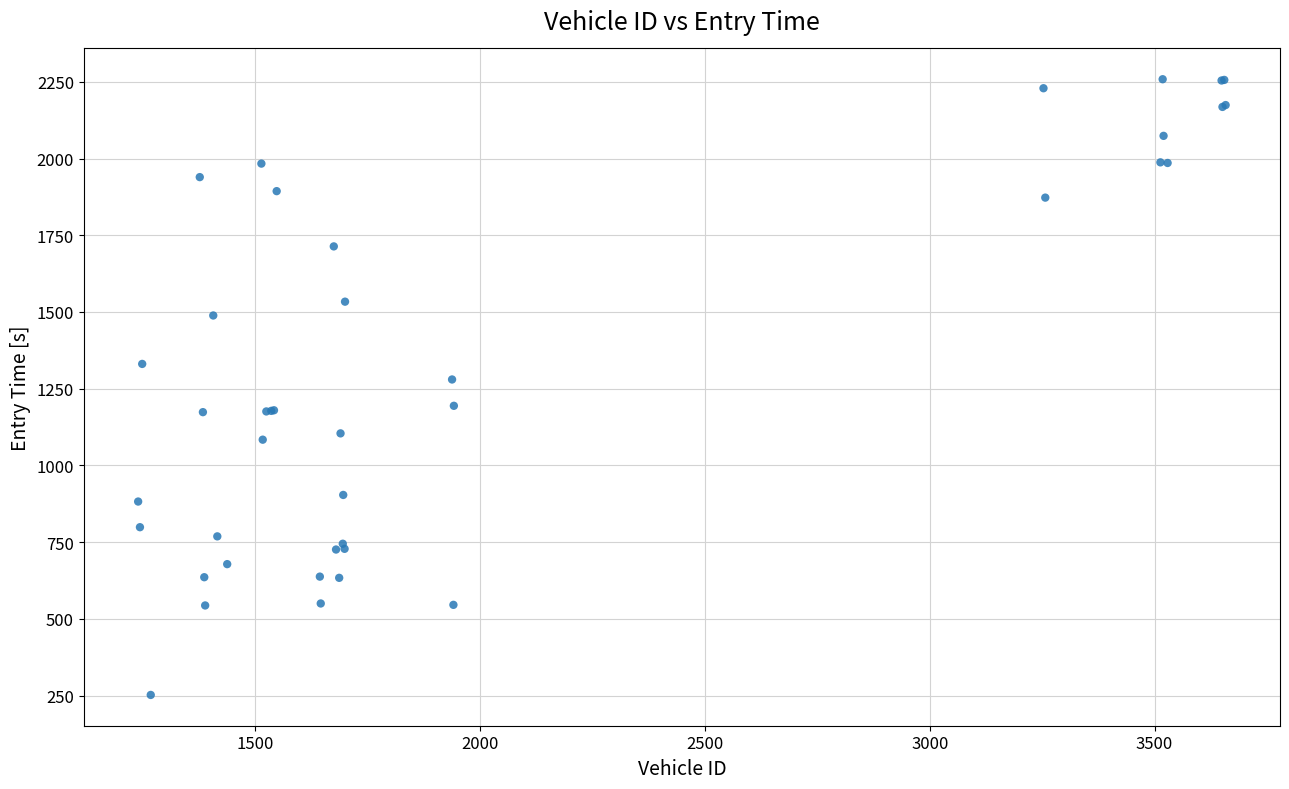

What Y value in the scatter plot is closest to 1255?

1280.0